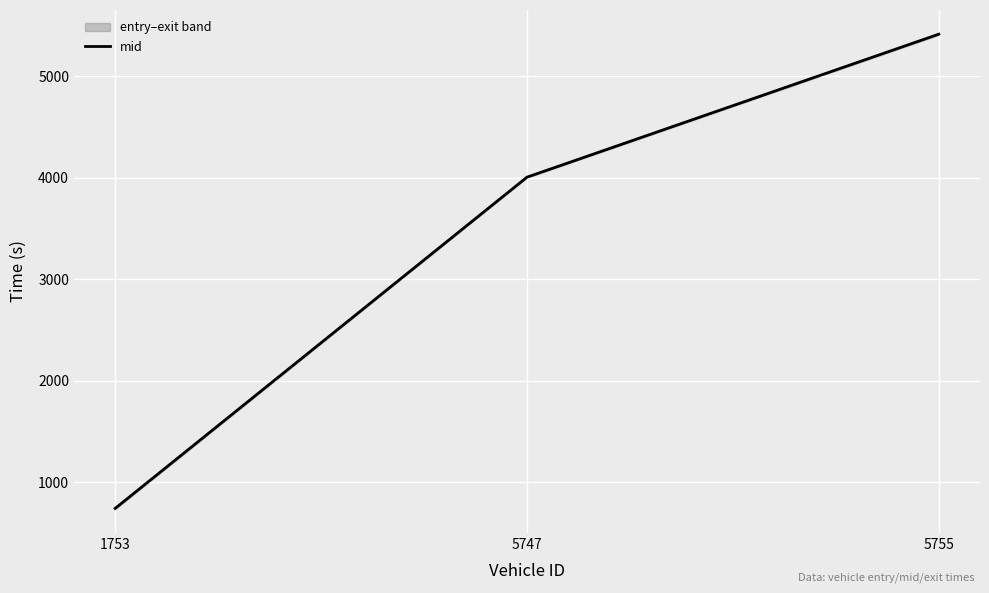

What is the ratio of the value at 5747 to the value at 1753?

5.4